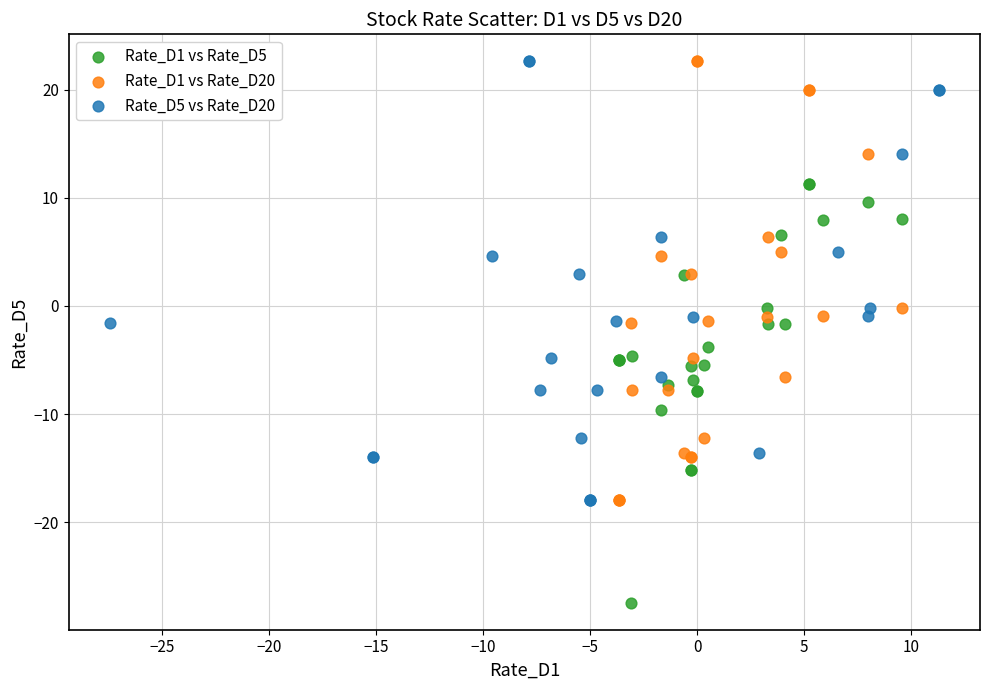

Which series contains the lowest Y value?

Rate_D1 vs Rate_D5